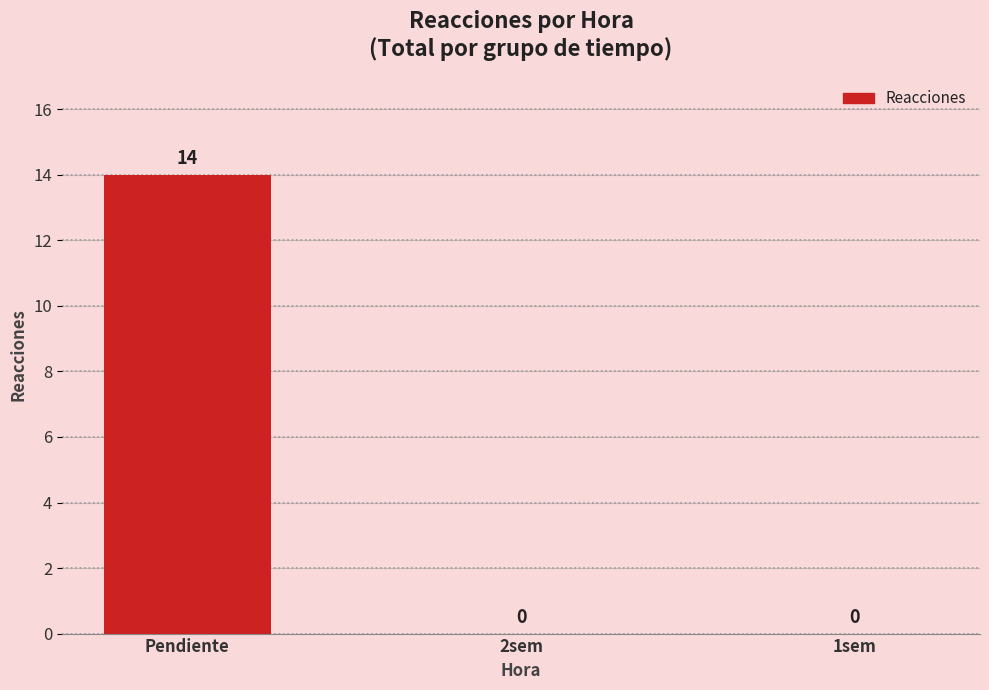

What is the sum of all values?

14